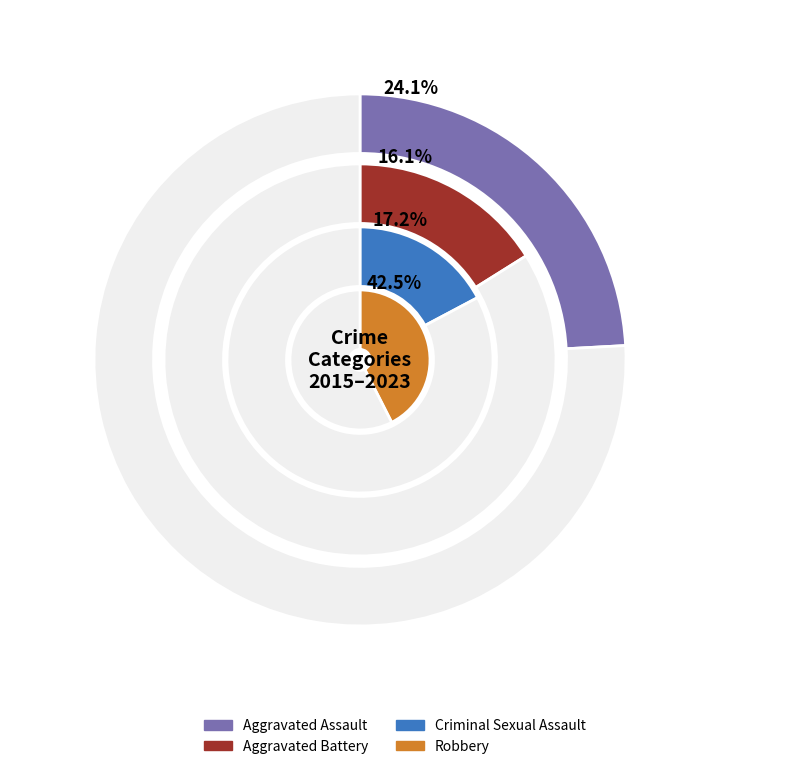

Between 8 and Criminal Sexual Assault, which is larger?

Criminal Sexual Assault